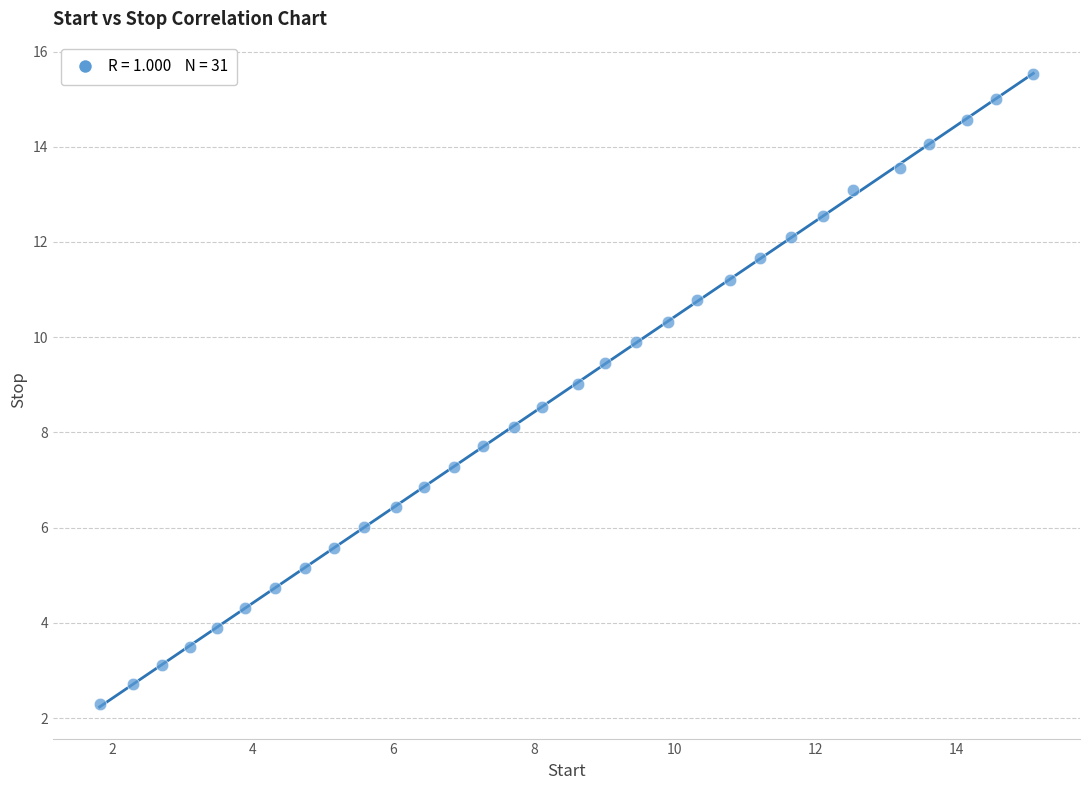

What is the range of Y values (max minus min)?

13.2